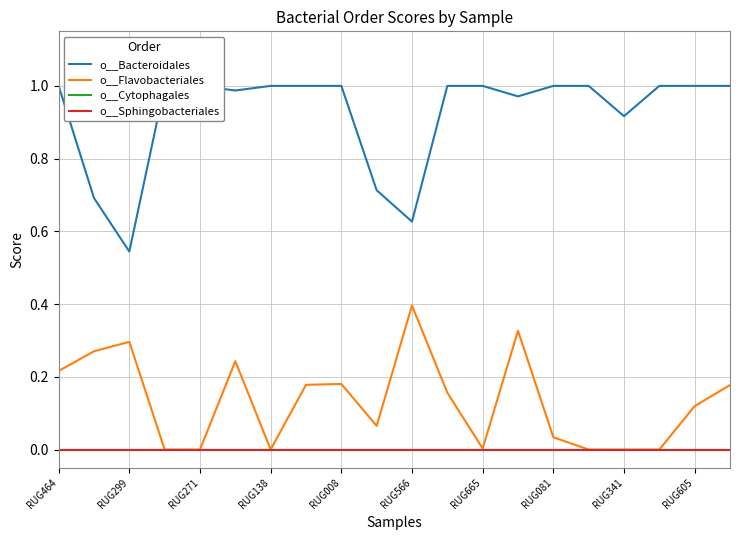

What position from the right is RUG081?

6